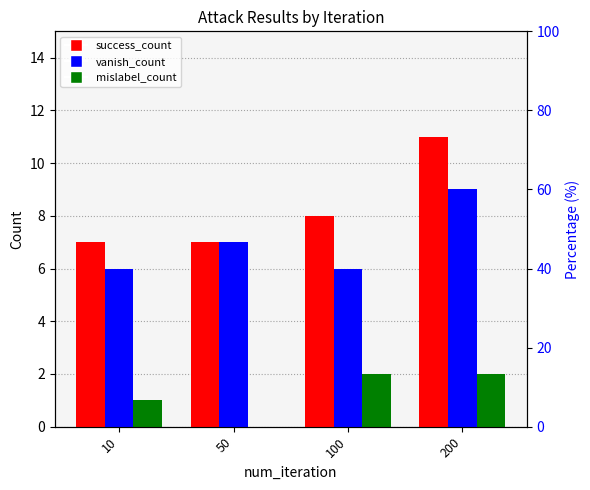

At 50, list the series in order from largest to smallest.

success_count, vanish_count, mislabel_count